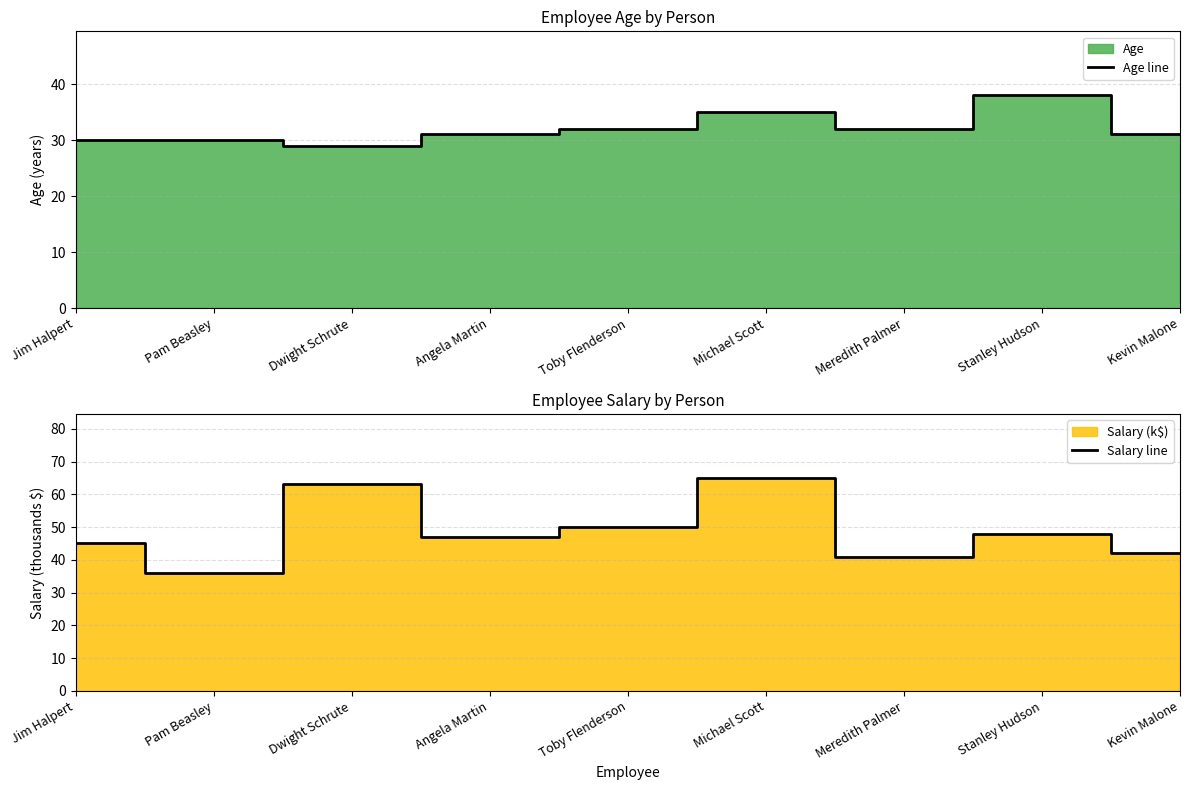

What position from the left is Dwight Schrute?

3